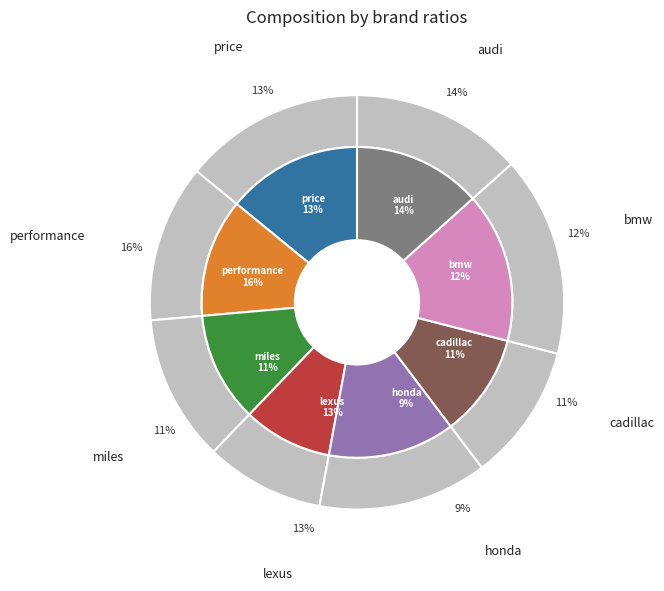

Does bmw represent more than half of the total?

No